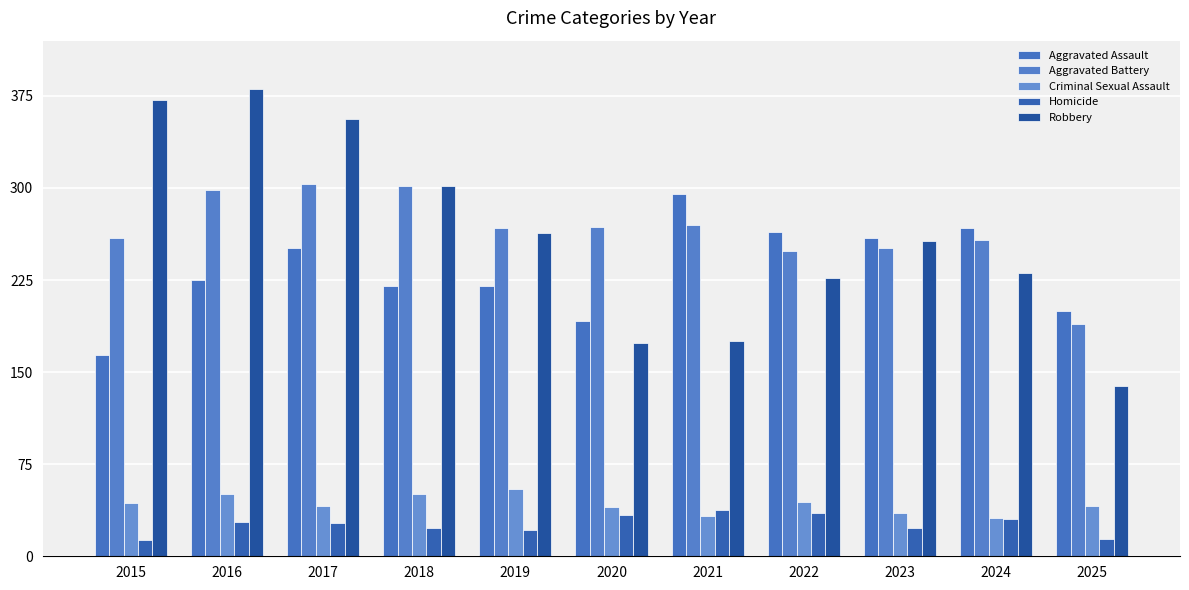

What is the approximate value of Robbery at 2017, to the nearest 5?

355